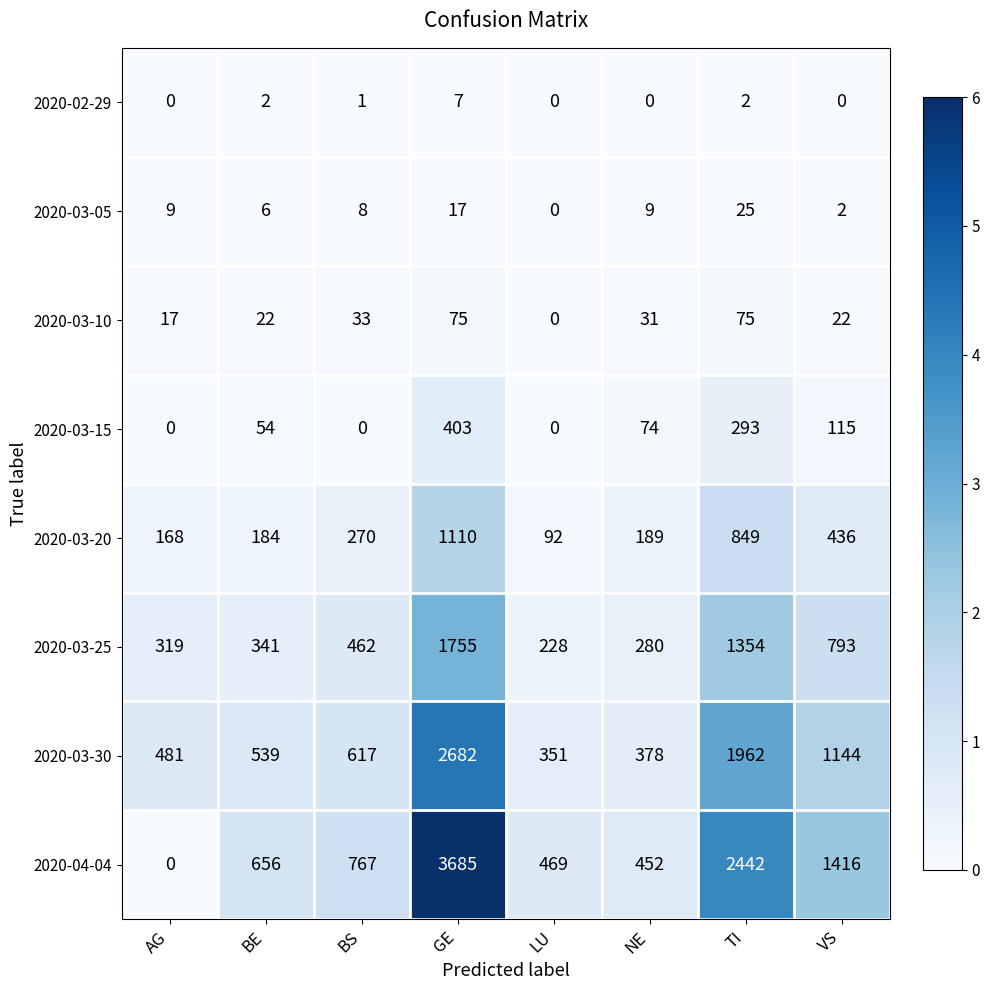

Rank the series by their maximum value, from lowest to highest.

2020-02-29, 2020-03-05, 2020-03-10, 2020-03-15, 2020-03-20, 2020-03-25, 2020-03-30, 2020-04-04